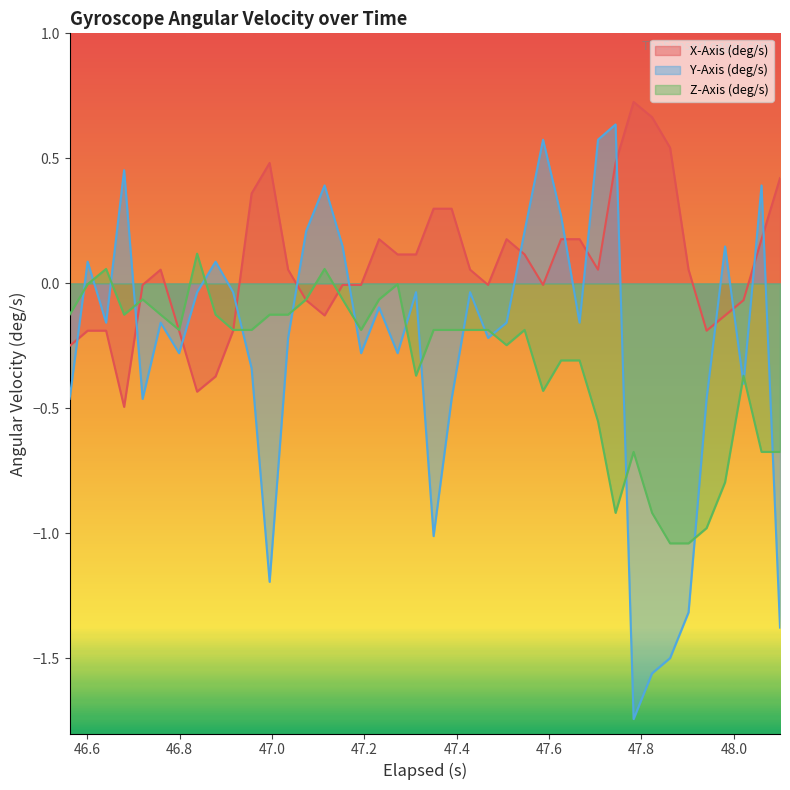

How many times do Z-Axis (deg/s) and Y-Axis (deg/s) cross each other?

18